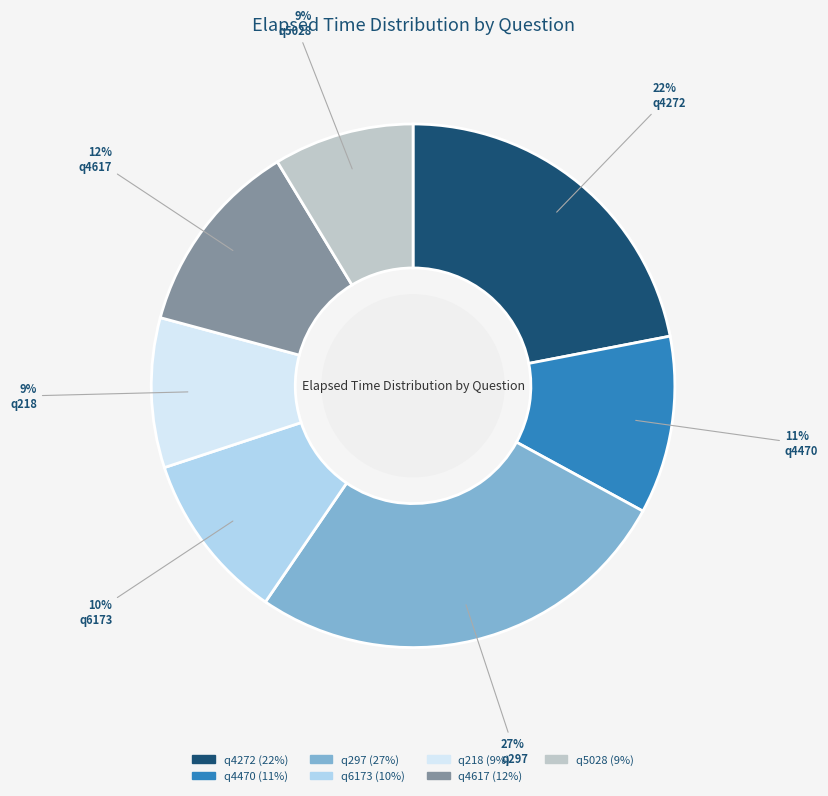

Combined, do q4617 and q5028 account for over 50%?

No